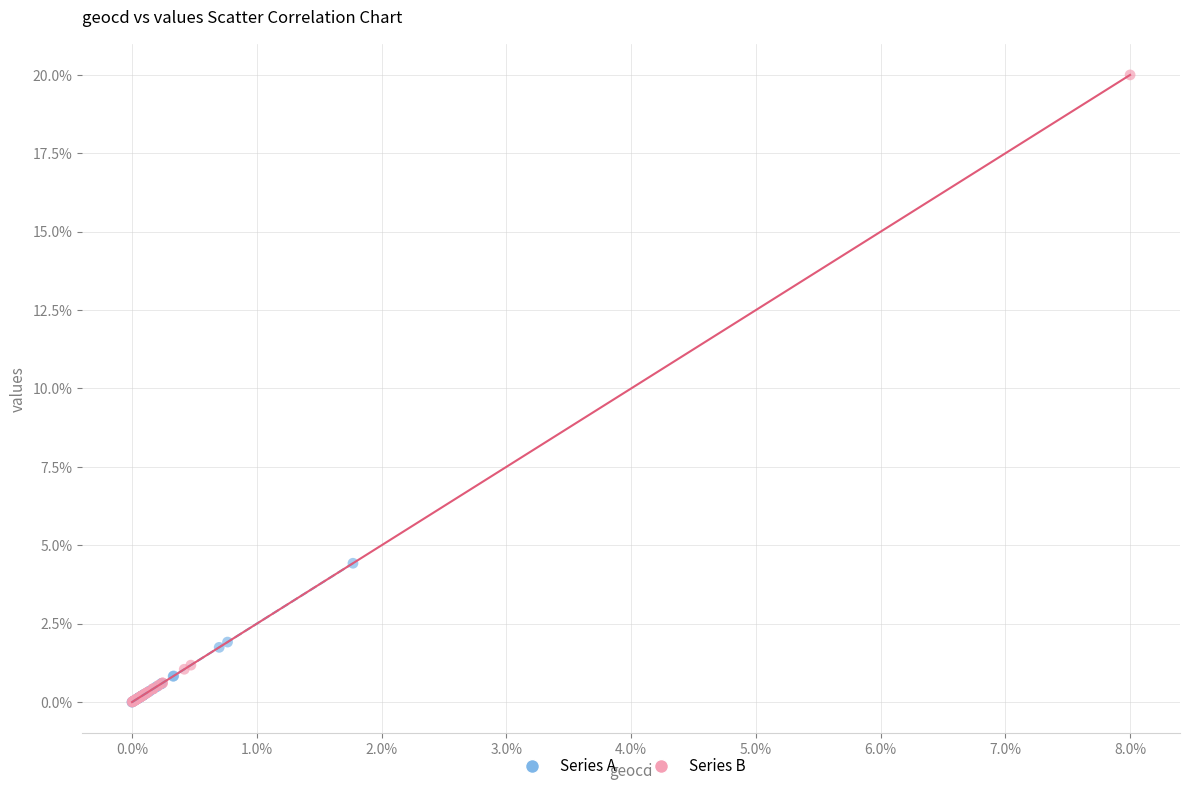

Which series reaches the maximum Y coordinate?

Series B